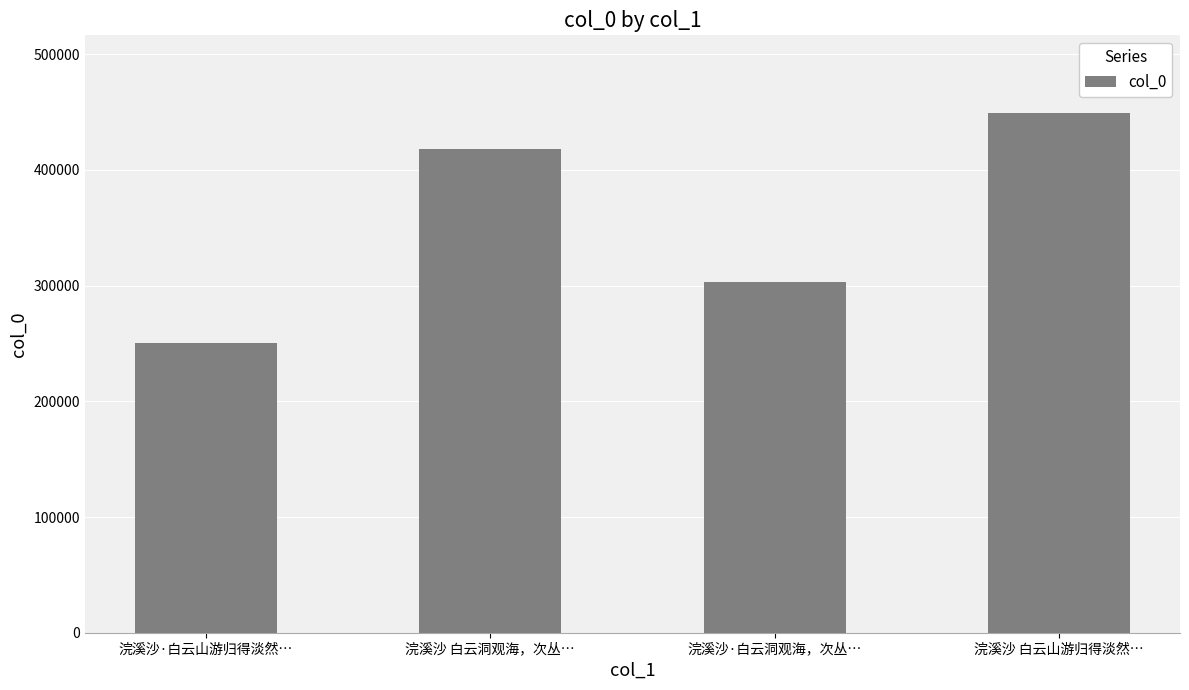

List the labels in order of value, smallest first.

浣溪沙·白云山游归得淡然…, 浣溪沙·白云洞观海，次丛…, 浣溪沙 白云洞观海，次丛…, 浣溪沙 白云山游归得淡然…